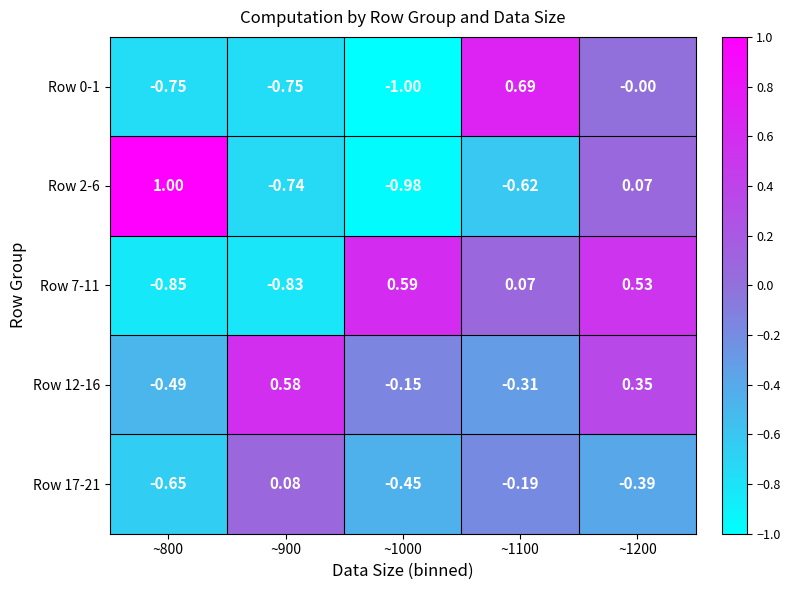

Which series has the largest range (max minus min)?

Row 2-6